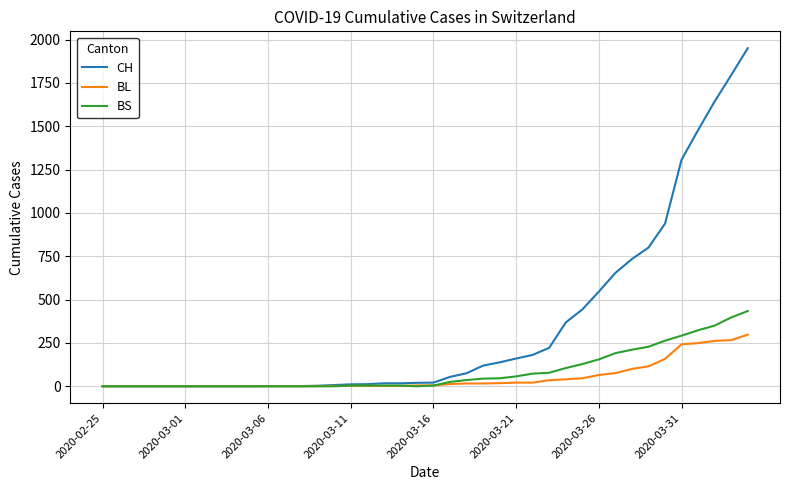

What are all the series names shown in the legend?

CH, BL, BS